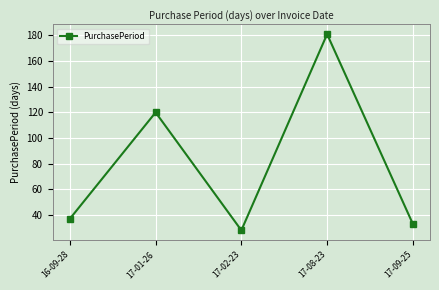

Is it true that the value at 17-01-26 is 120?

True